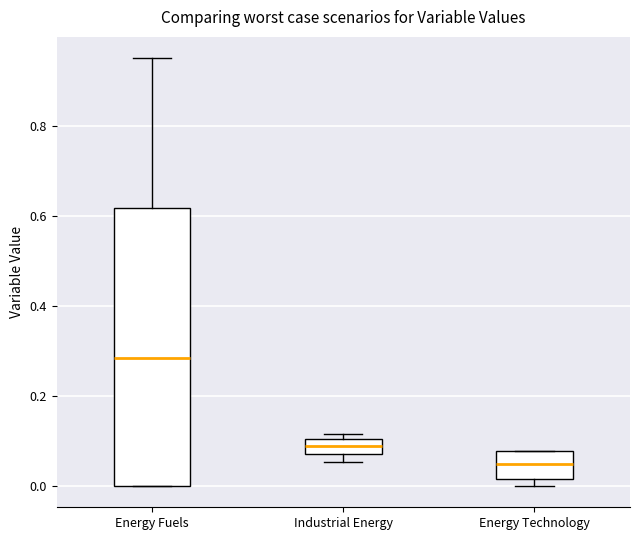

Comparing the boxes themselves (not the whiskers), which one is the tallest?

Energy Fuels